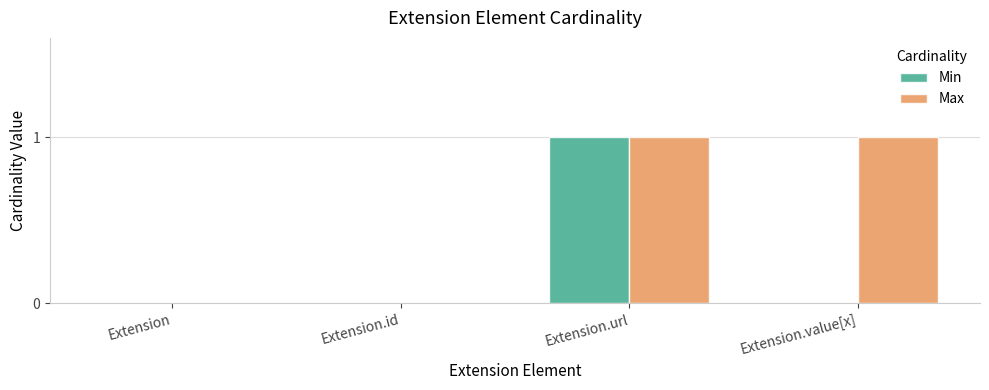

Which category has the highest value in the Min series?

Extension.url